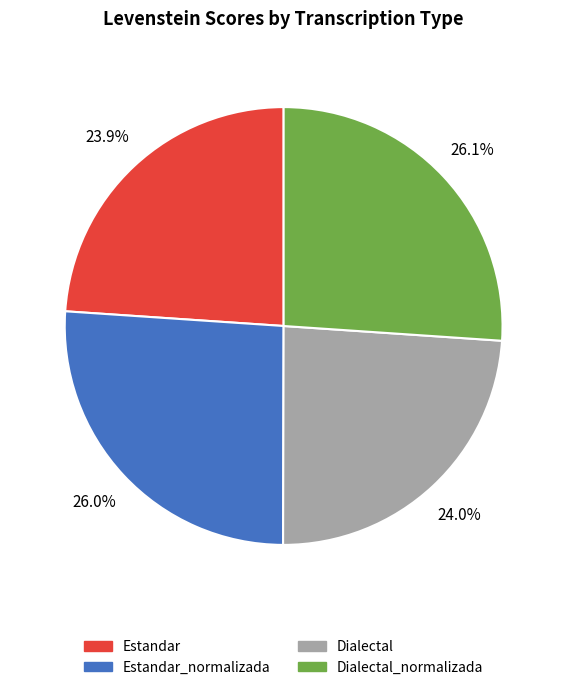

What percentage is NOT represented by Dialectal_normalizada?

73.9%